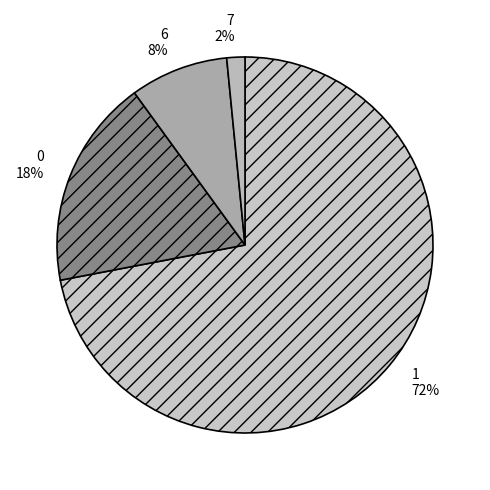

Is it true that 6 is 8% of the pie?

True